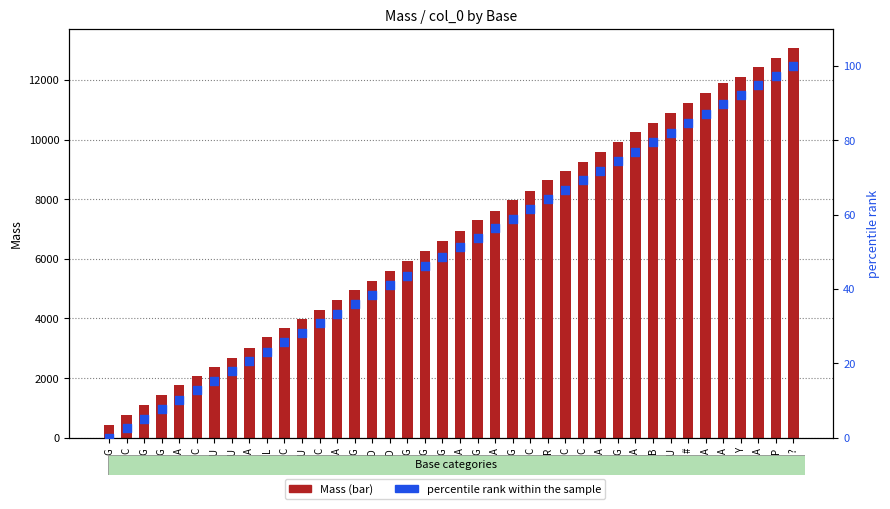

Which series contains the lowest Y value?

percentile rank within the sample